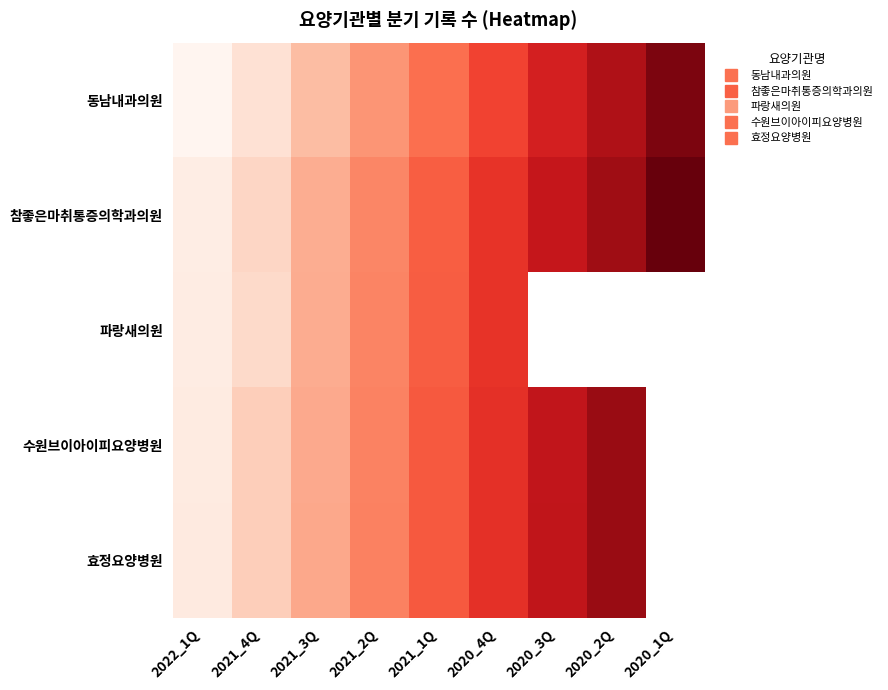

Rank the series by their average value, from highest to lowest.

참좋은마취통증의학과의원, 파랑새의원, 수원브이아이피요양병원, 효정요양병원, 동남내과의원